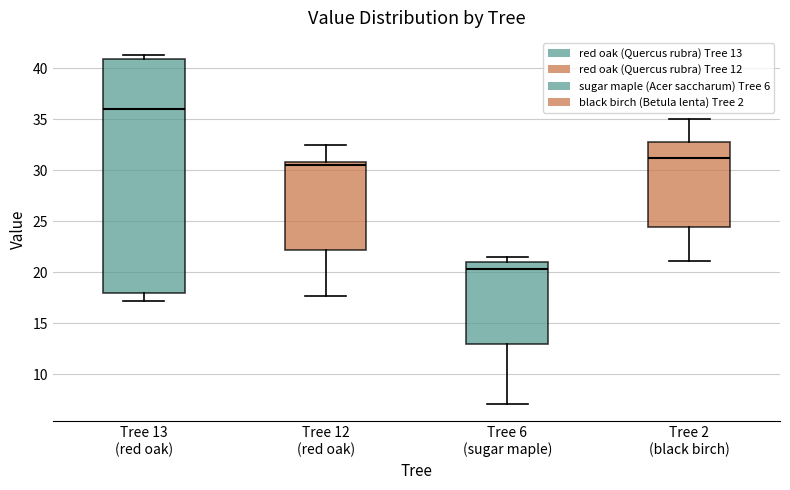

Which box has the highest median line?

Tree 13 (red oak)